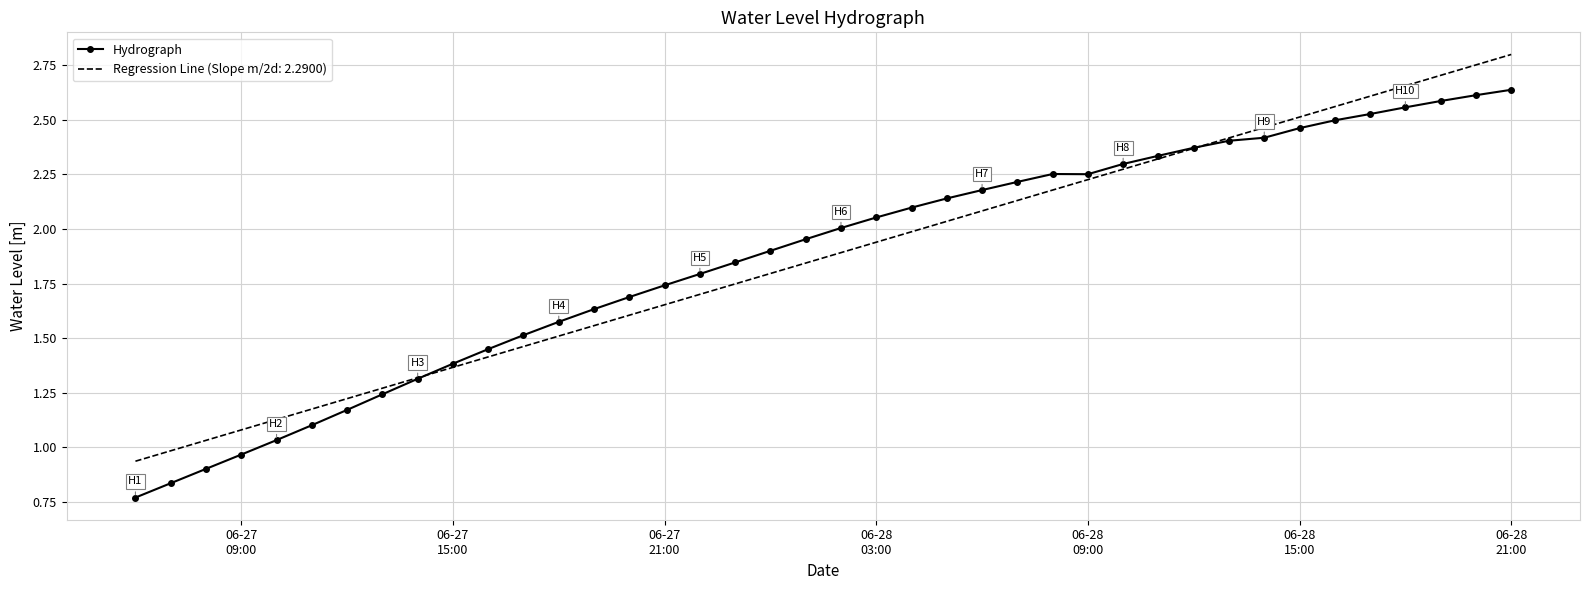

Rank the series by their maximum value, from lowest to highest.

Hydrograph, Regression Line (Slope m/2d: 2.2900)